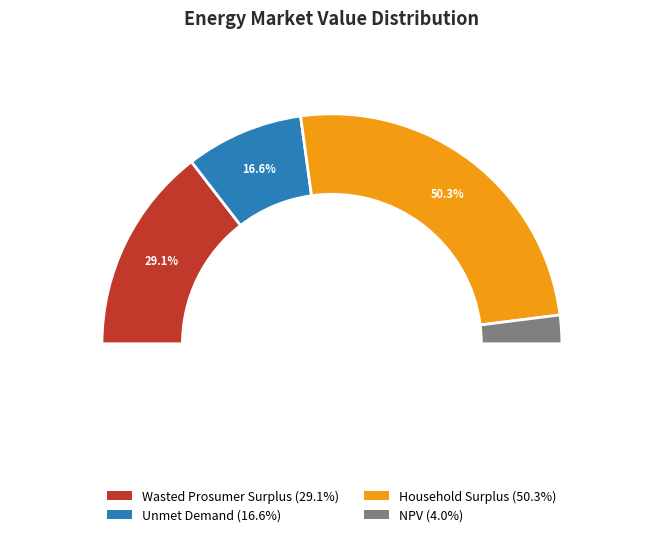

Which has a higher value, NPV or Household Surplus?

Household Surplus